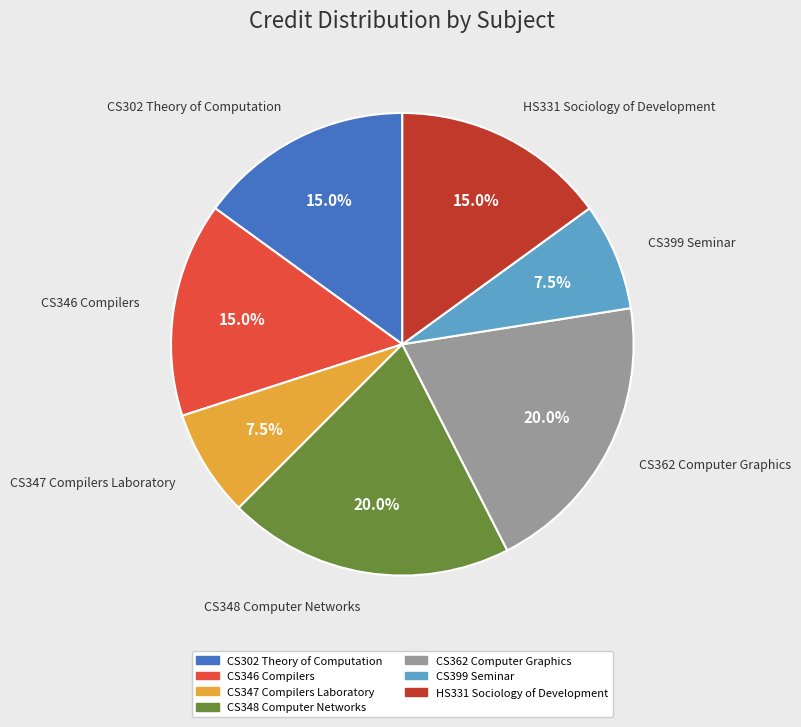

To the nearest percent, what is the difference between the largest and smallest slice percentages?

12%